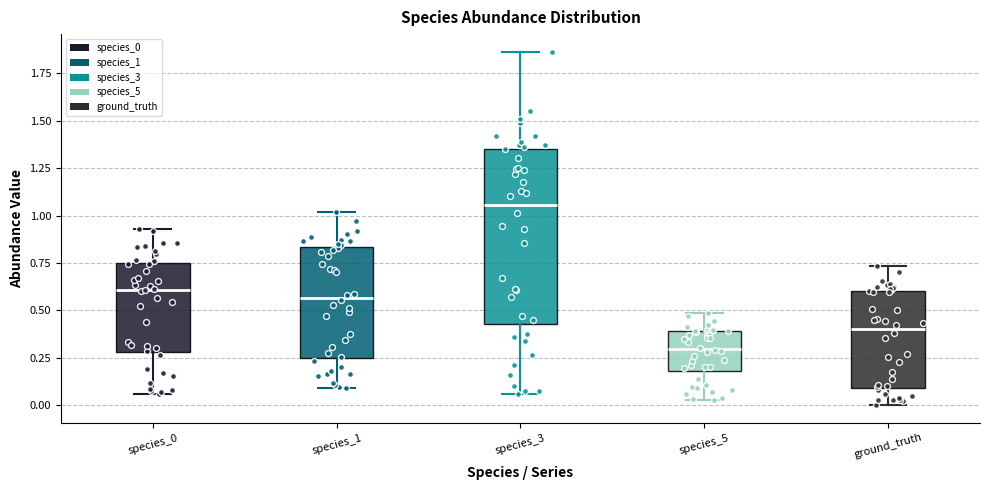

Which box is the tallest, from its lower edge to its upper edge?

species_3